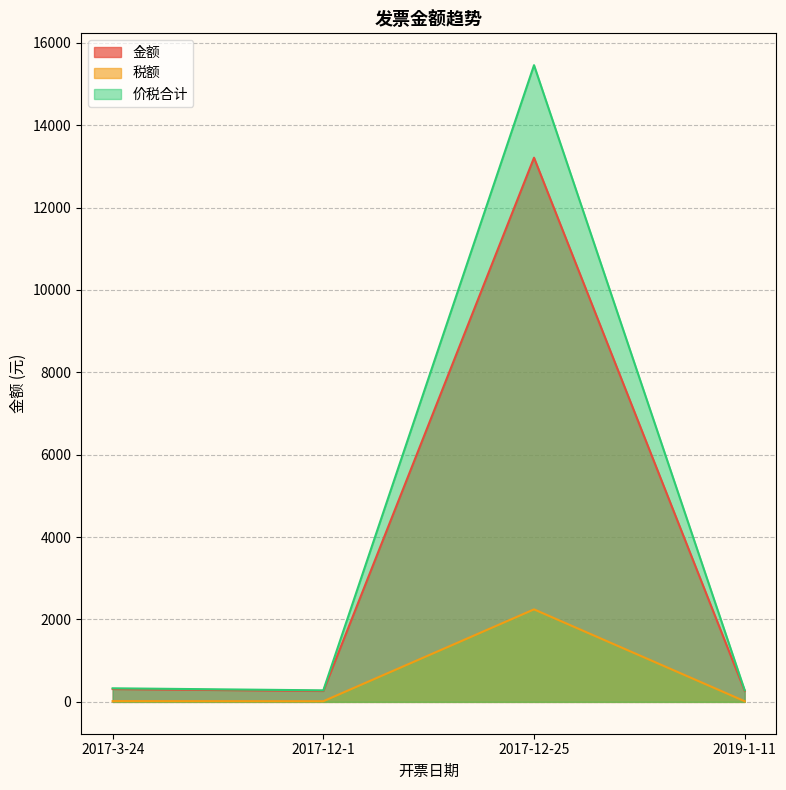

True or false: 税额 and 金额 intersect in this chart.

False